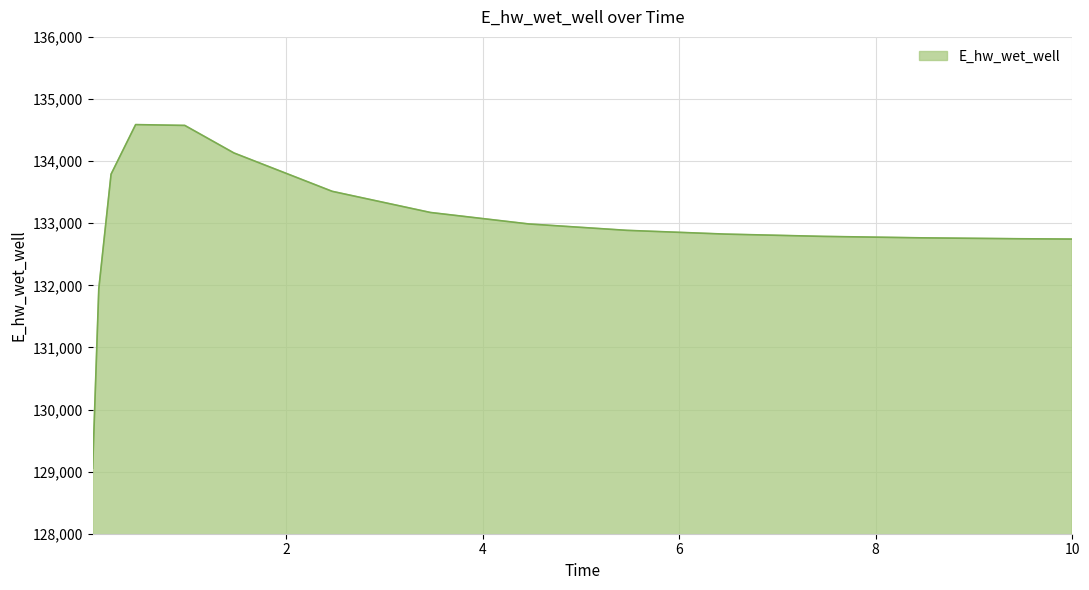

What is the minimum value shown in the chart?

129055.3